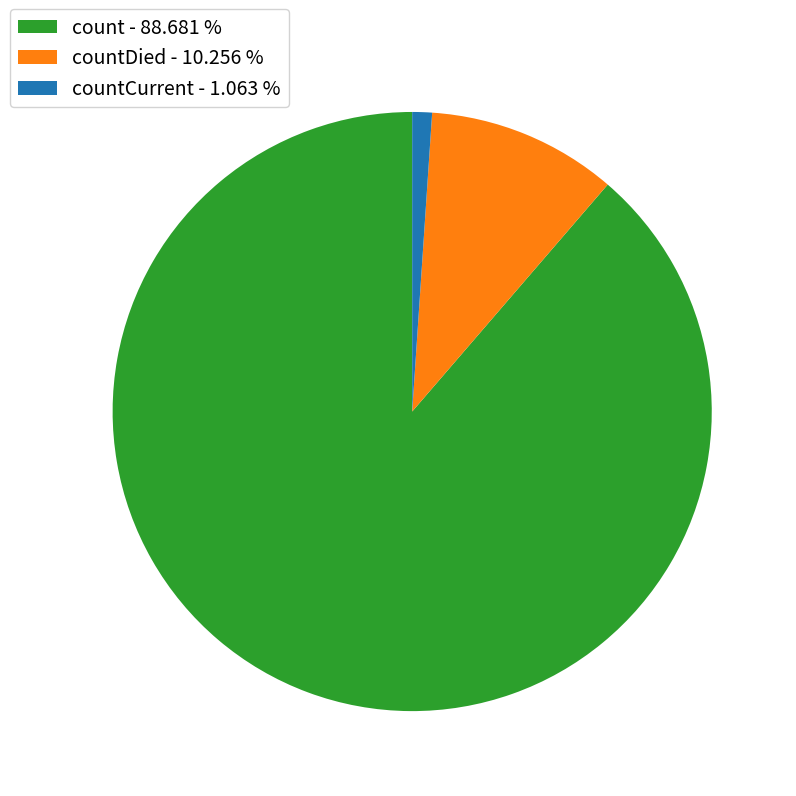

Which slice is the smallest?

countCurrent - 1.063 %